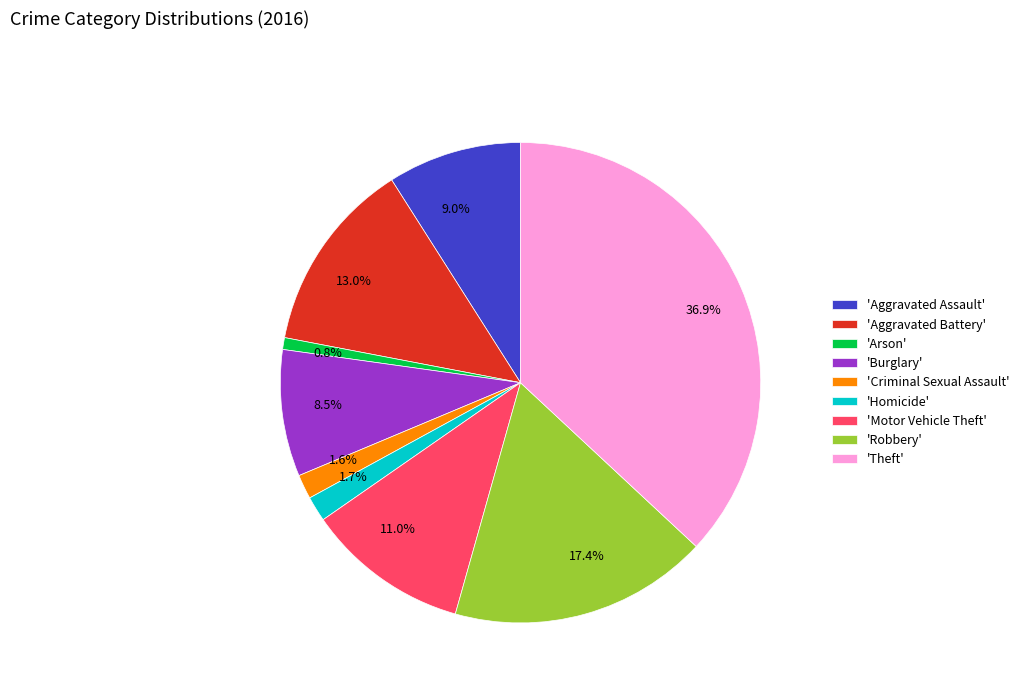

Between 9.0% and 13.0%, which is larger?

13.0%